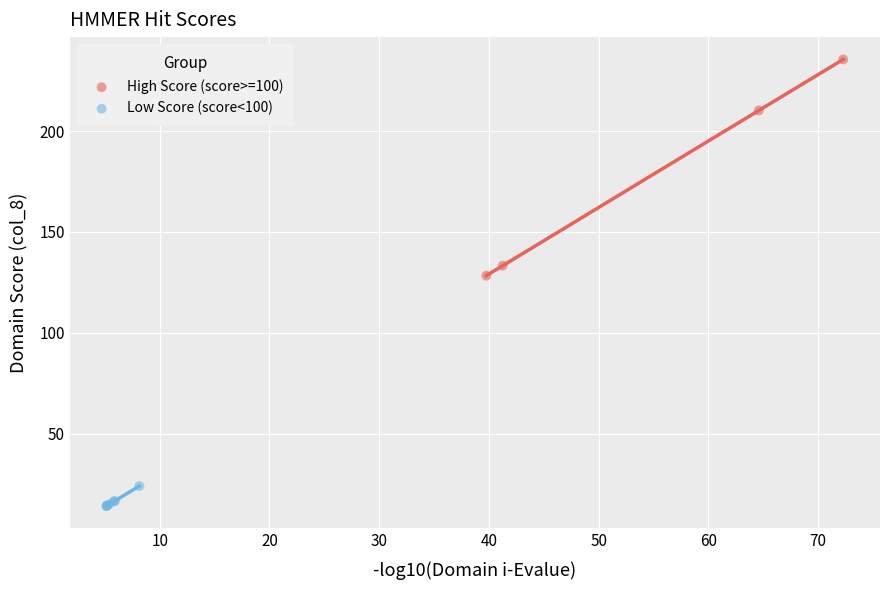

Which series reaches the maximum Y coordinate?

High Score (score>=100)